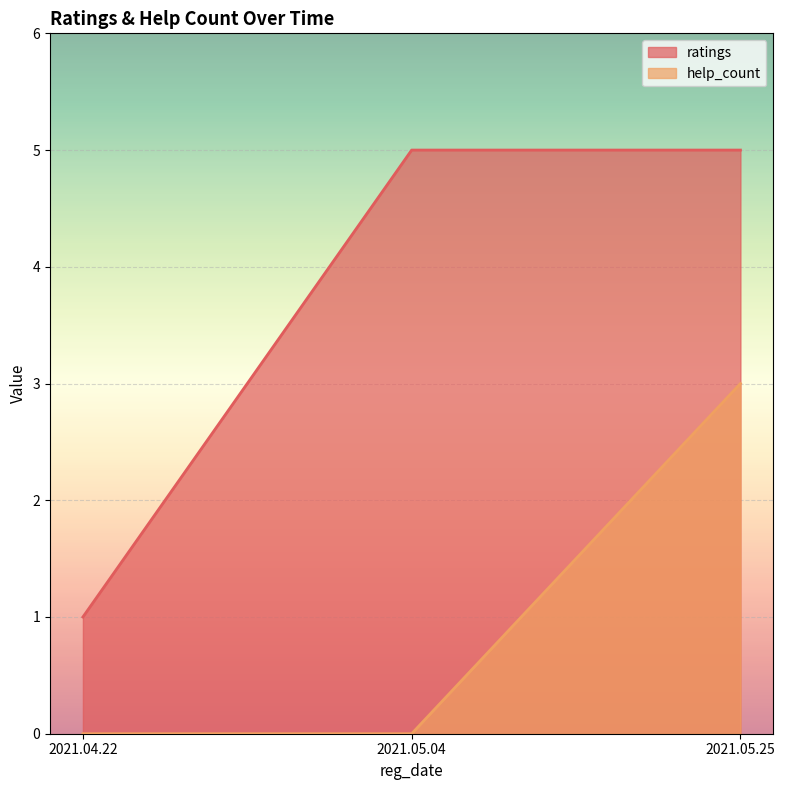

What is the total value across all series at 2021.04.22?

1